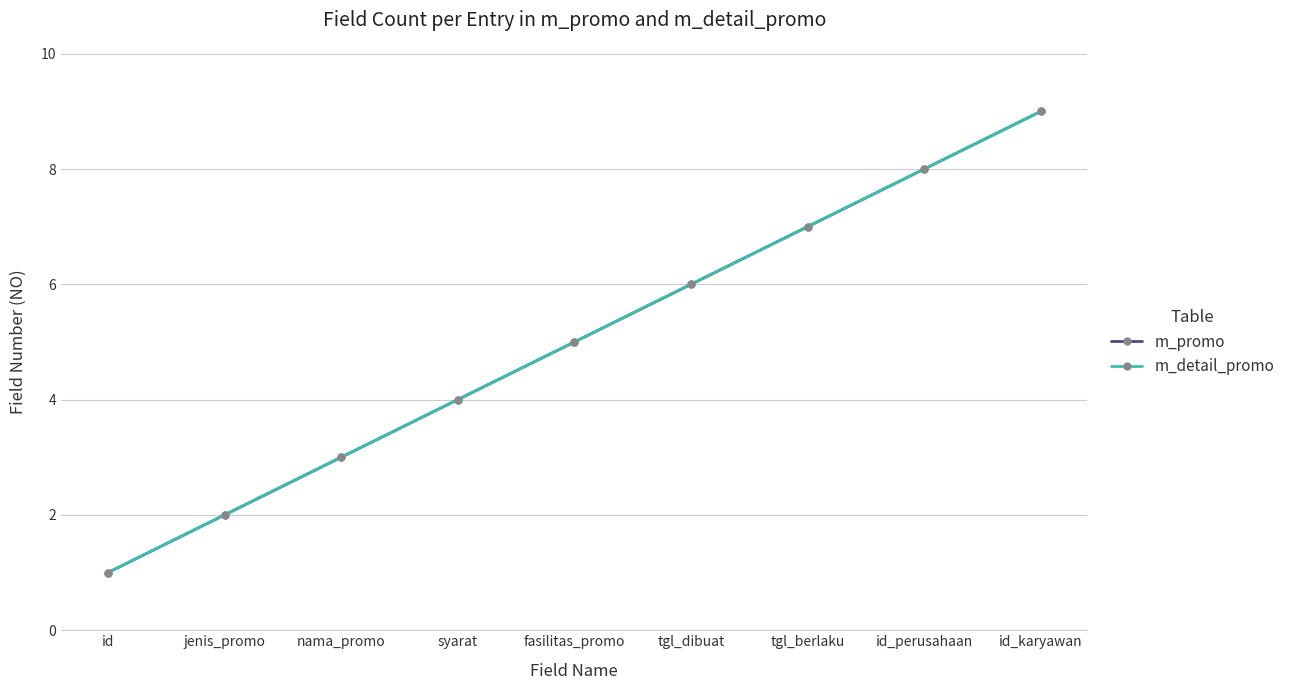

Reading right to left, what are all the values shown in this chart?

m_promo: 9	8	7	6	5	4	3	2	1
m_detail_promo: 9	8	7	6	5	4	3	2	1